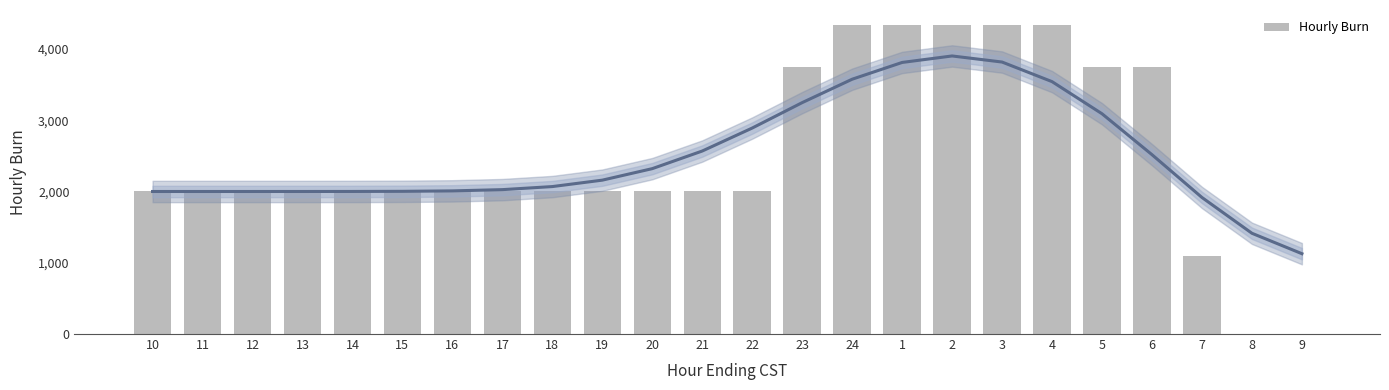

What is the value of the 8th bar from the left?

2000